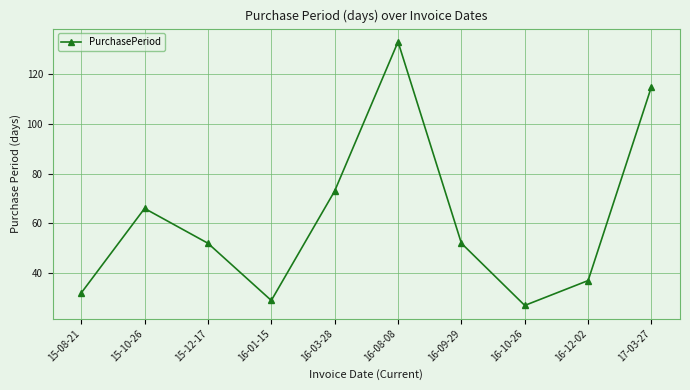

The value at 17-03-27 is 190. True or false?

False